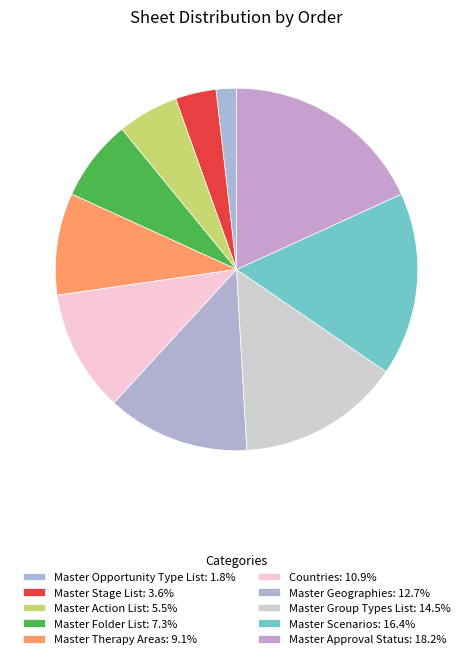

Does Countries account for over 50% of the chart?

No